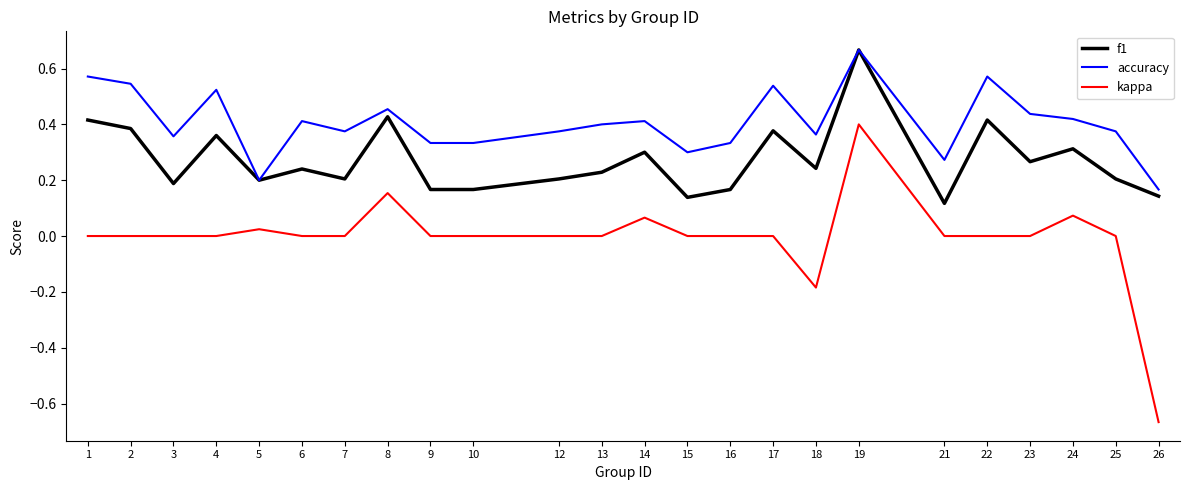

What is the difference between the second highest and minimum values in the kappa series?

0.8